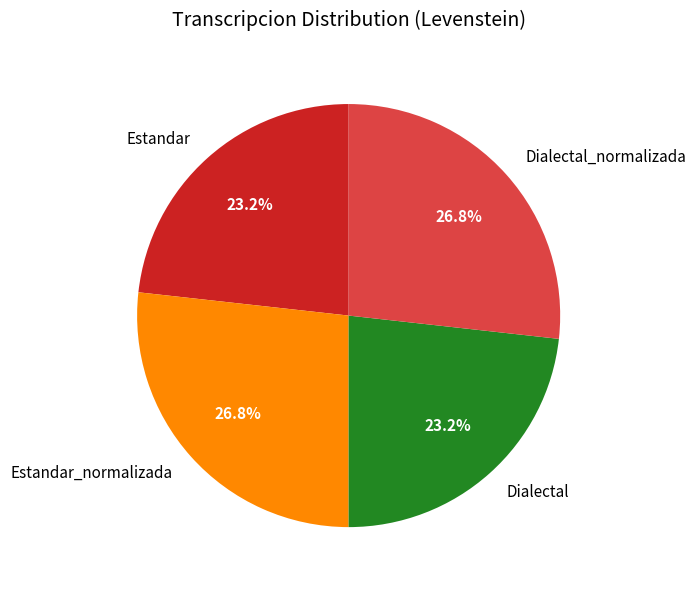

True or false: Estandar_normalizada accounts for 35% of the total.

False